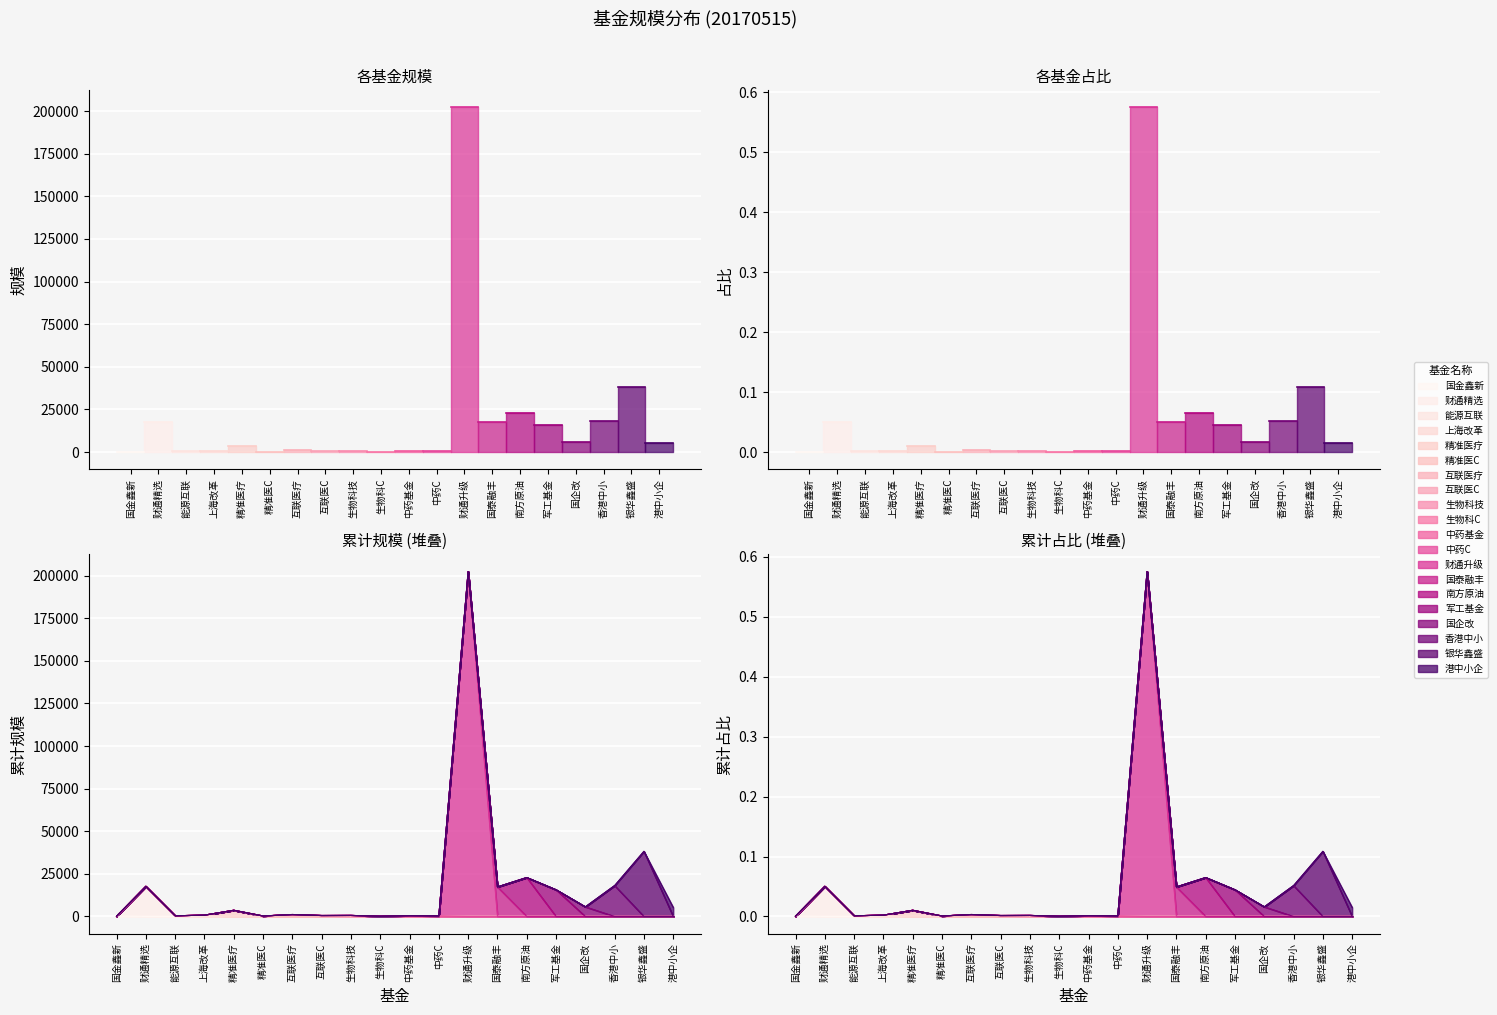

What position from the right is 能源互联?

18